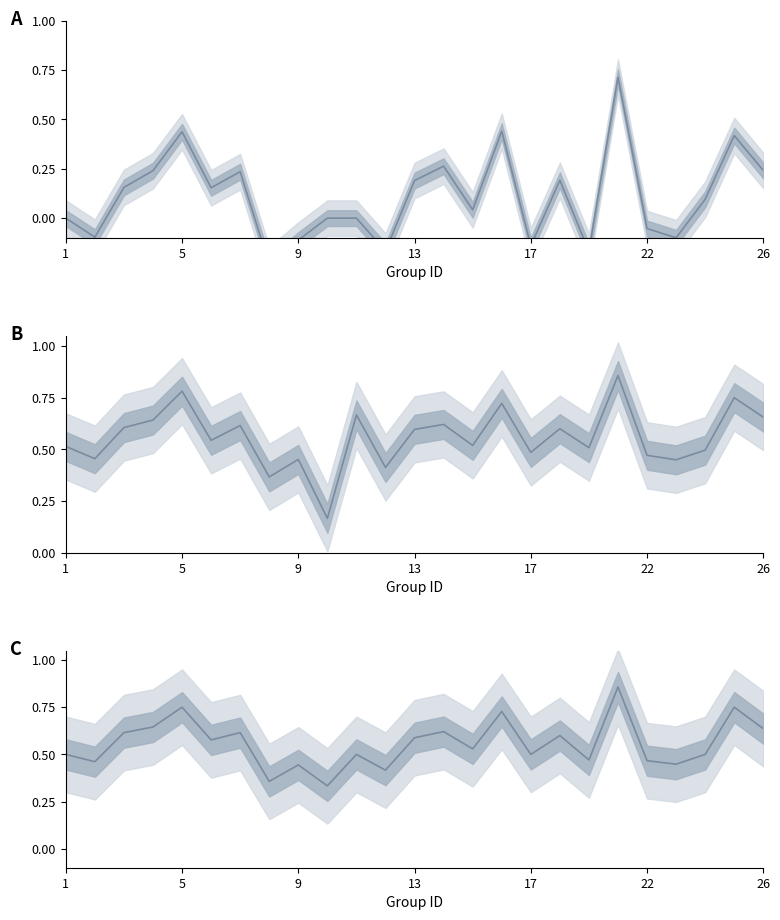

What are all the series names shown in the legend?

kappa, f1, accuracy